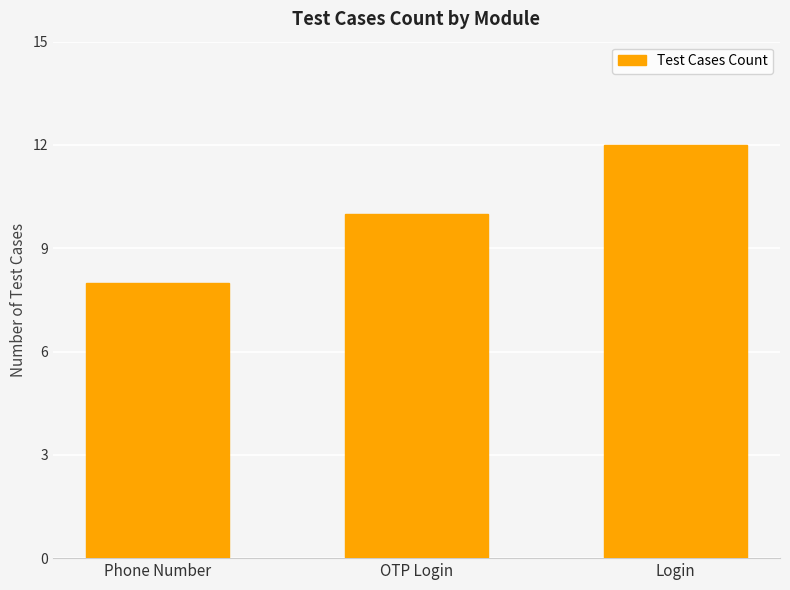

Reading left to right, list all the values displayed in this chart.

8	10	12